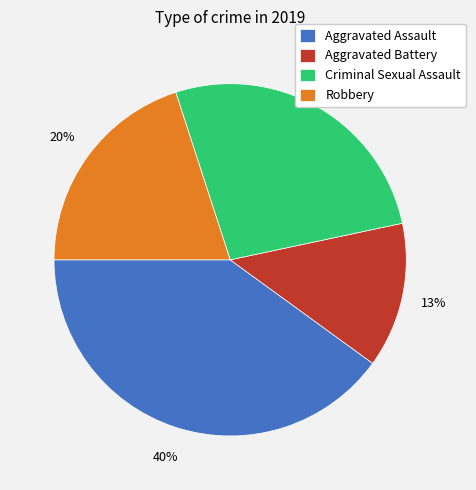

Is it true that Criminal Sexual Assault is 27% of the pie?

True